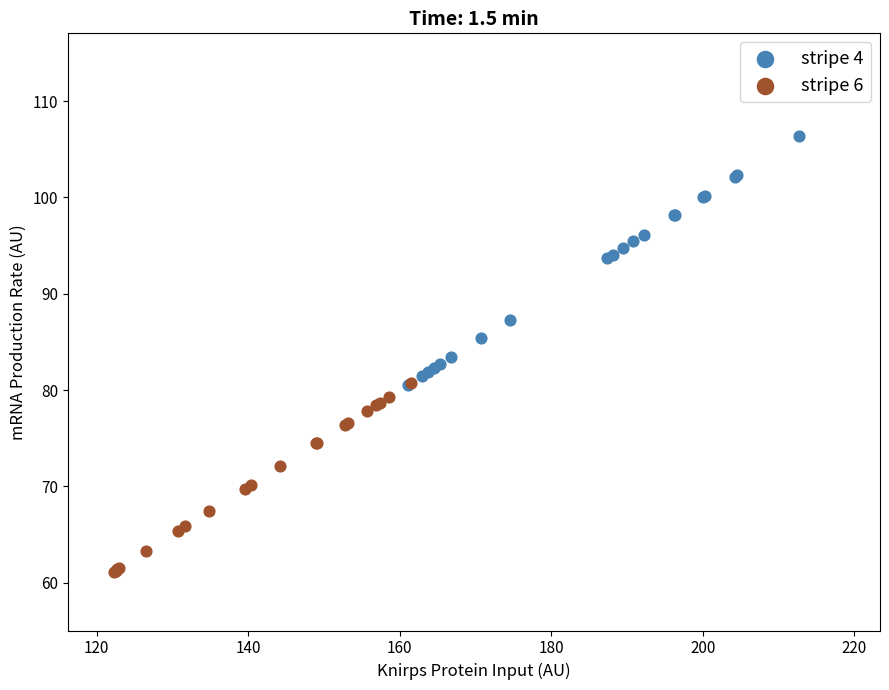

Which series has the largest Y range (max minus min)?

stripe 4